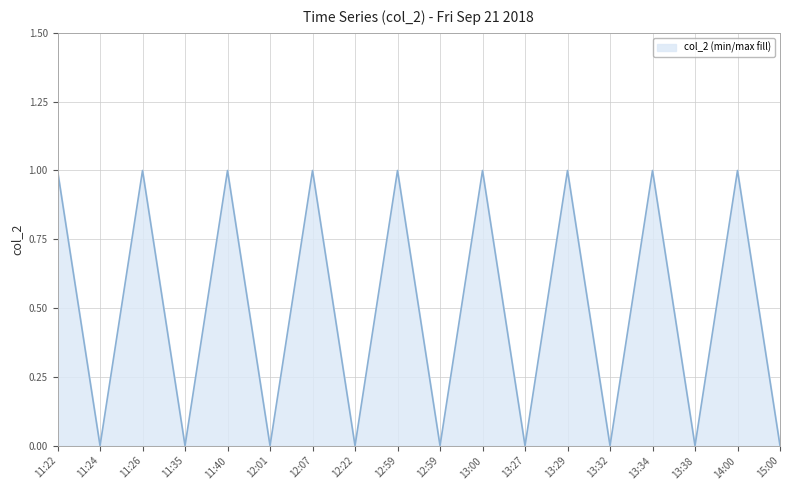

How many lines are shown in the chart?

1